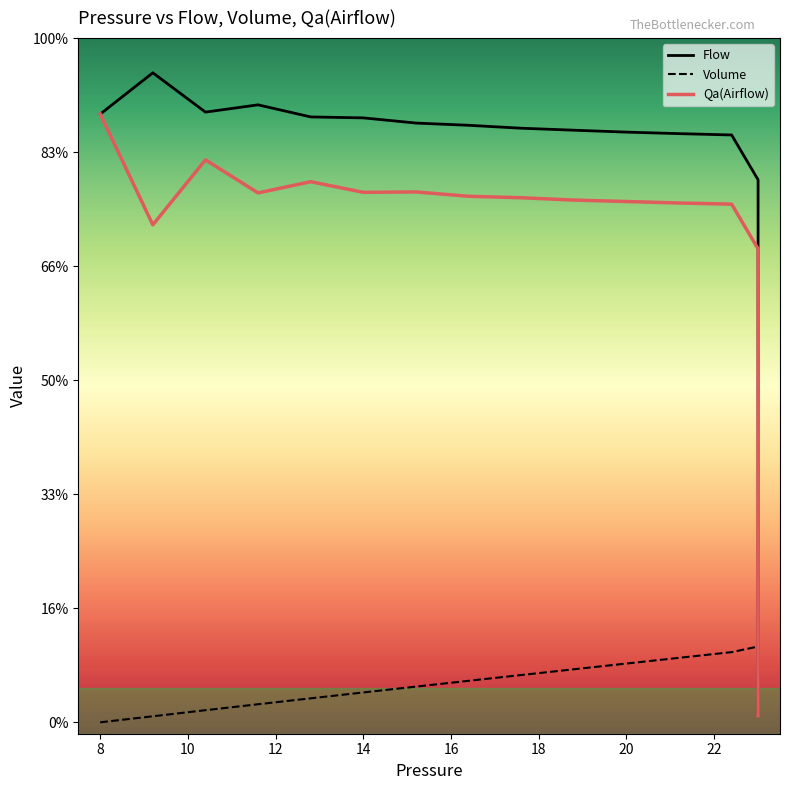

How many categories are shown in the chart?

40